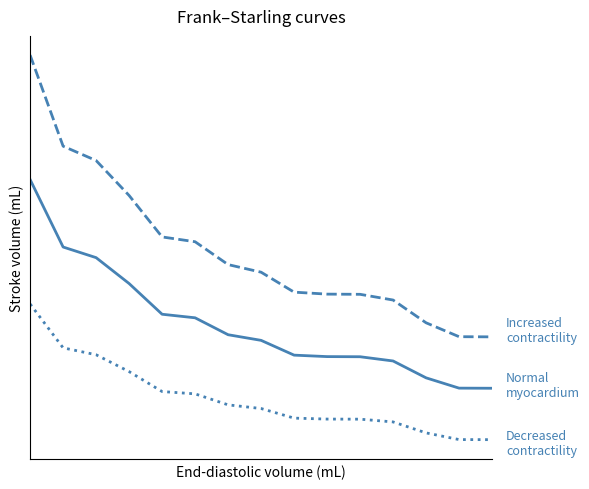

Does the chart have visible grid lines?

No